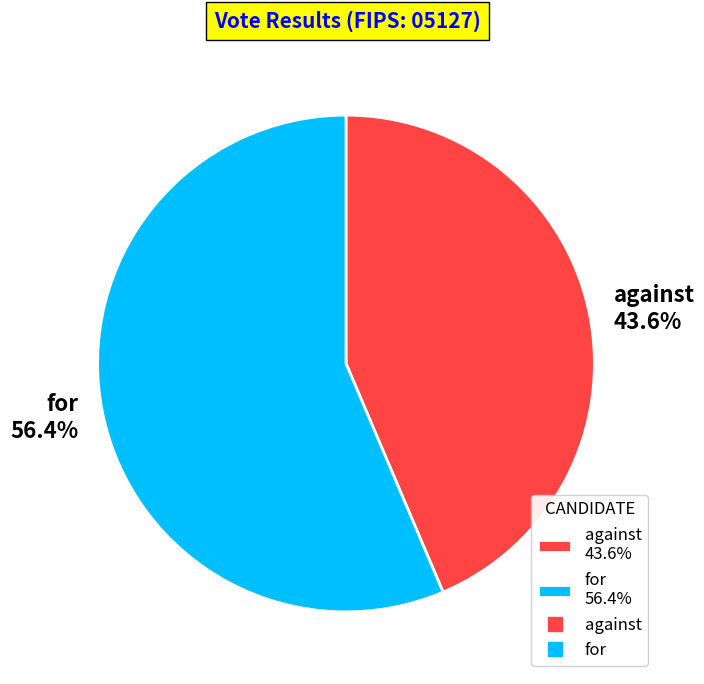

Which category has the biggest portion of the pie?

for